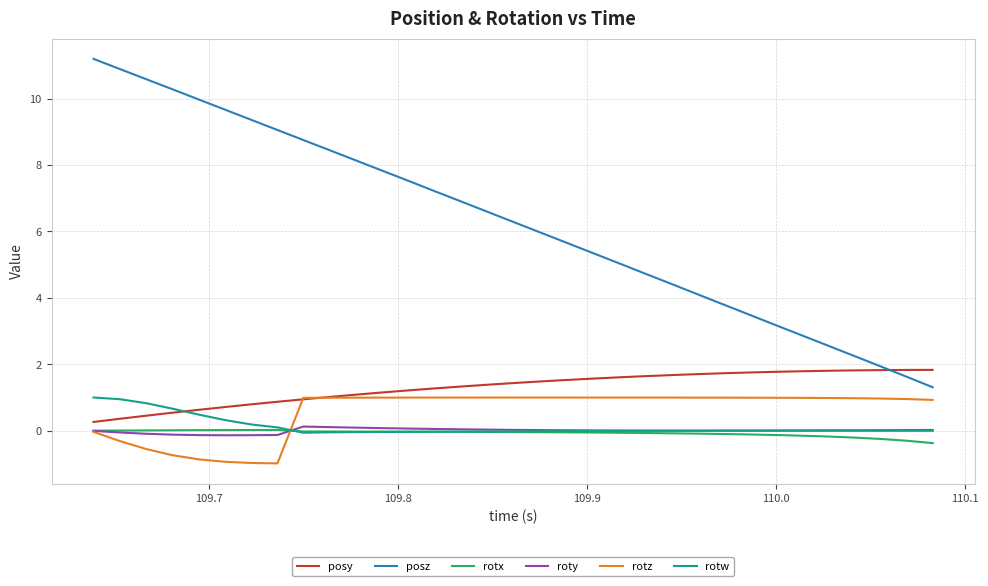

How many intersections are there between rotw and rotx?

2